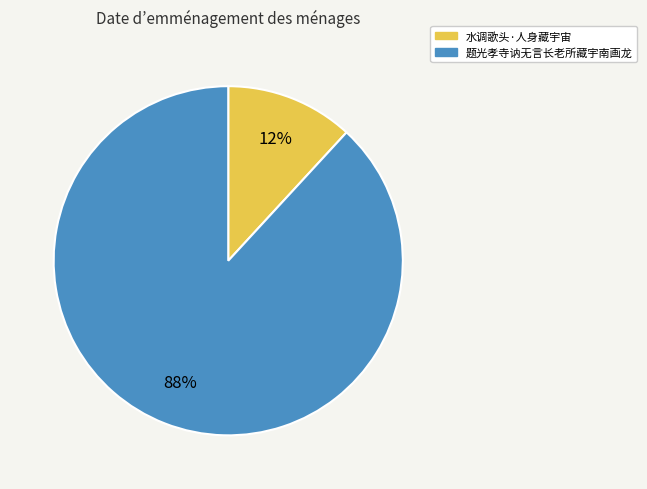

How many slices are in this pie chart?

2